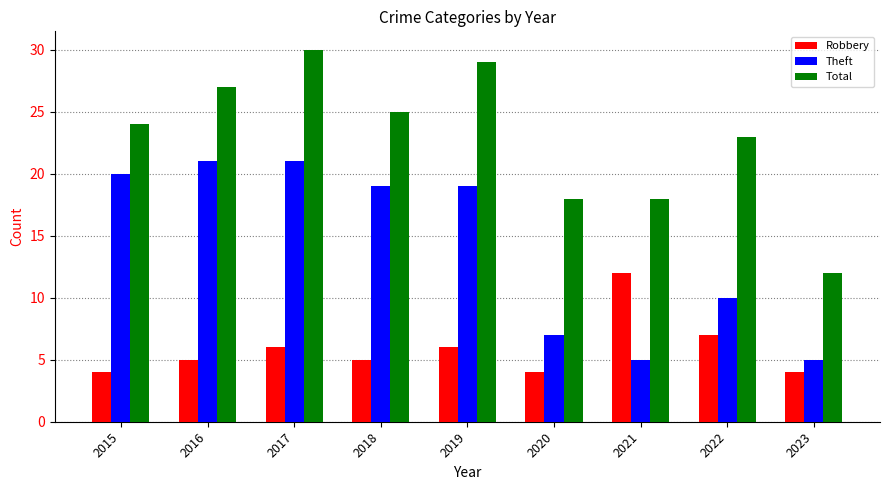

What is the greatest value displayed?

30